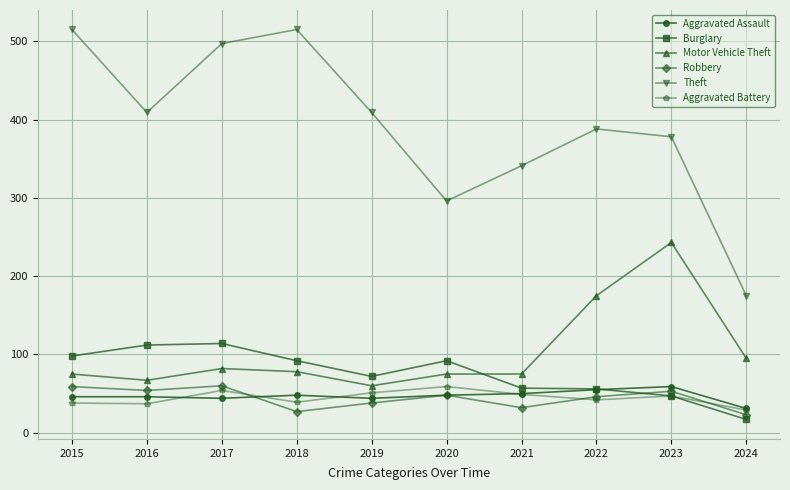

What is the sum of the Theft values at 2020 and 2023?

674